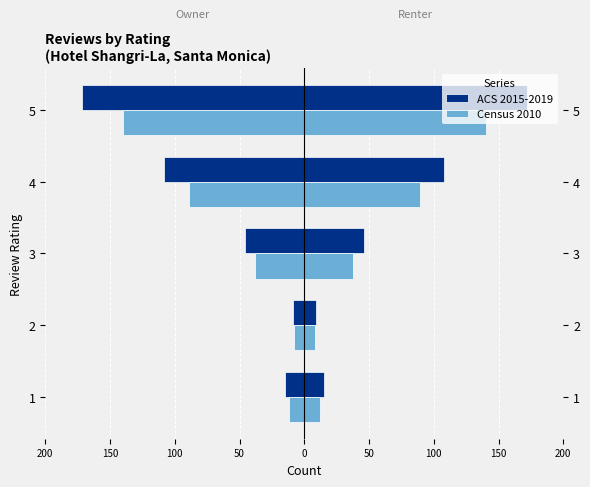

What is the difference between the highest and lowest values at 3?

8